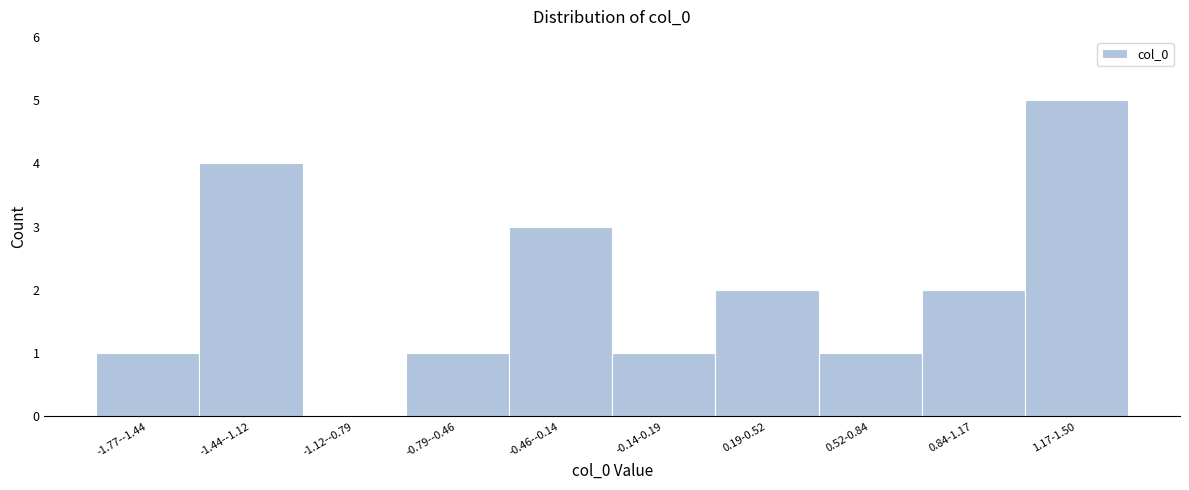

Reading left to right, list all the values displayed in this chart.

-1.77--1.44=1	-1.44--1.12=4	-1.12--0.79=0	-0.79--0.46=1	-0.46--0.14=3	-0.14-0.19=1	0.19-0.52=2	0.52-0.84=1	0.84-1.17=2	1.17-1.50=5